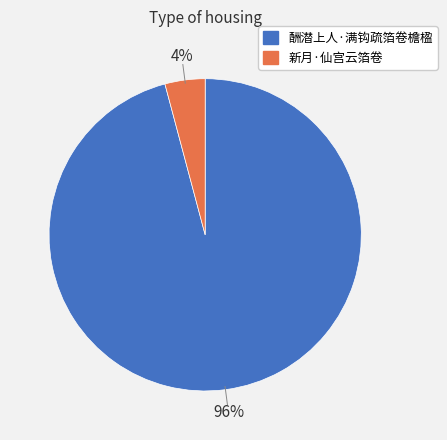

Rank the categories by value from highest to lowest.

酬潜上人·满钩疏箔卷檐楹, 新月·仙宫云箔卷